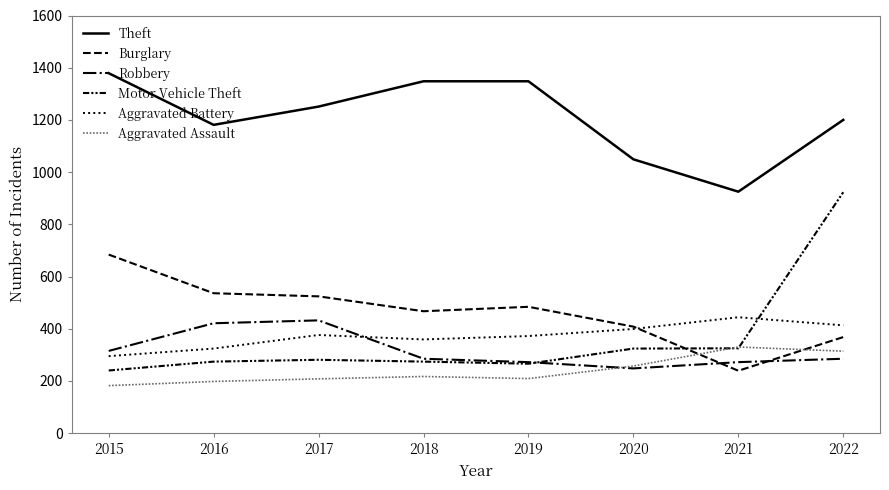

True or false: Robbery and Burglary cross at least once.

True